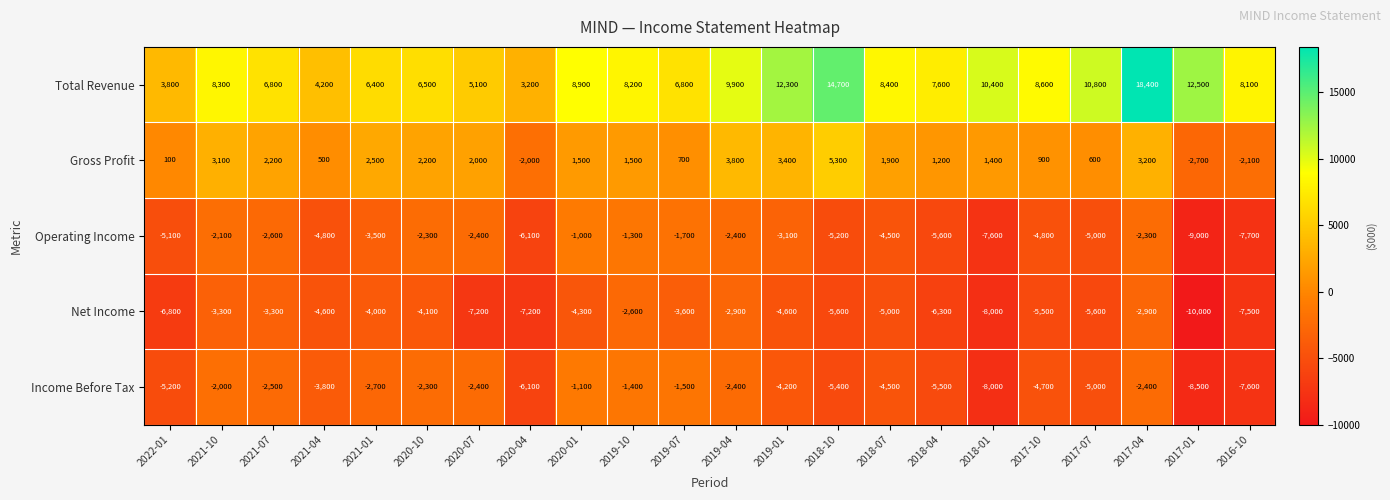

What is the difference between the Net Income values at 2018-04 and 2017-10?

800